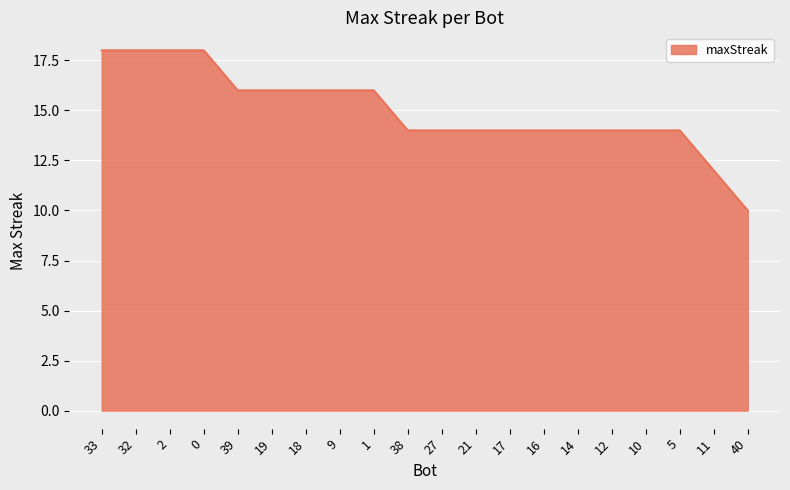

Approximately how many times larger is the value at 10 compared to 16?

1.0